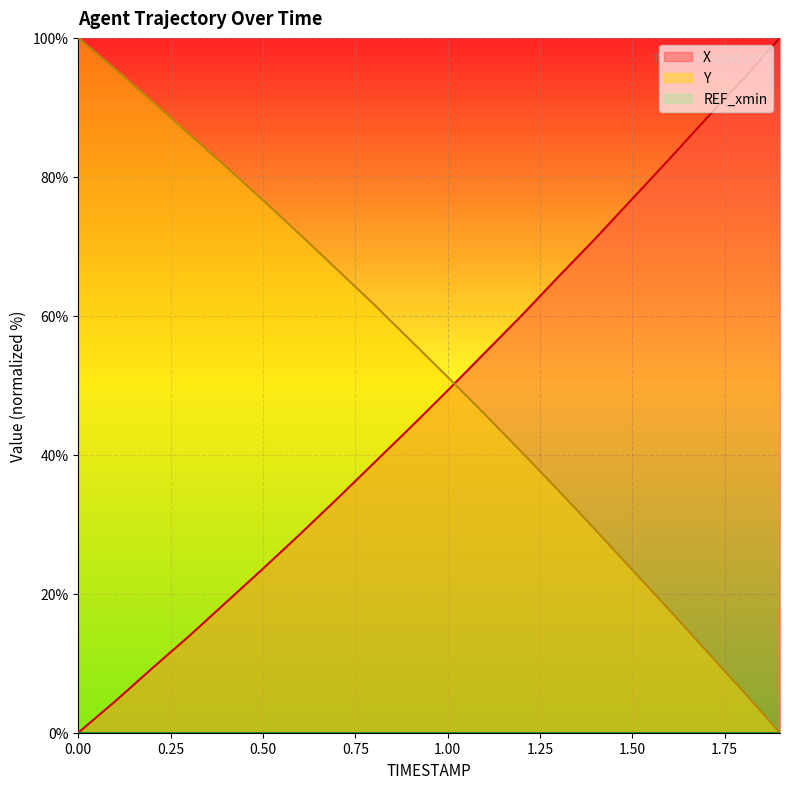

The Y series shows 40.4 at 1.2. True or false?

True